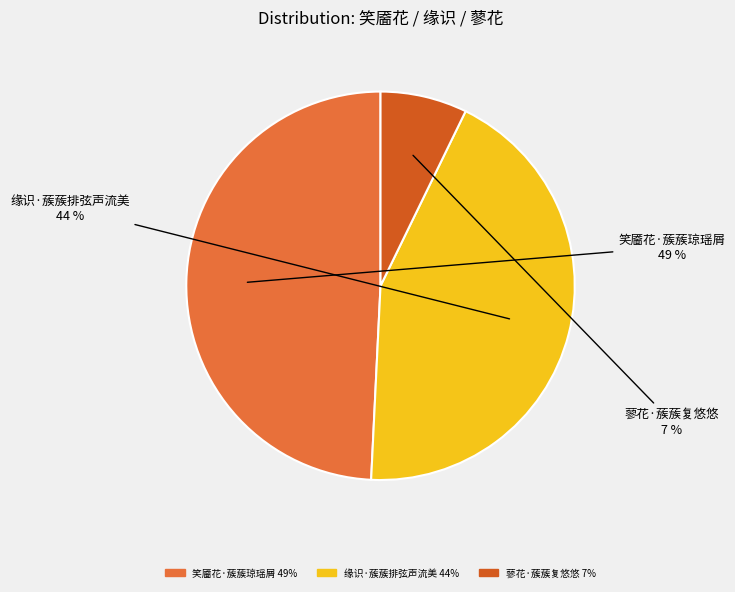

To the nearest percent, what is the average slice percentage?

33%